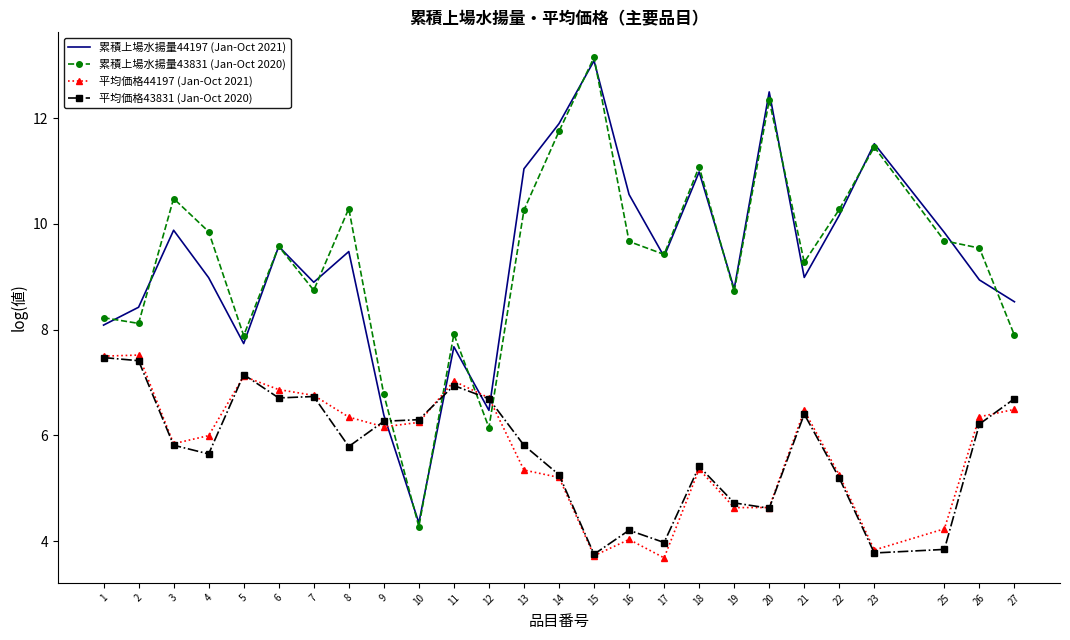

True or false: 平均価格44197 (Jan-Oct 2021) has a value of 4.2 at 25.

True